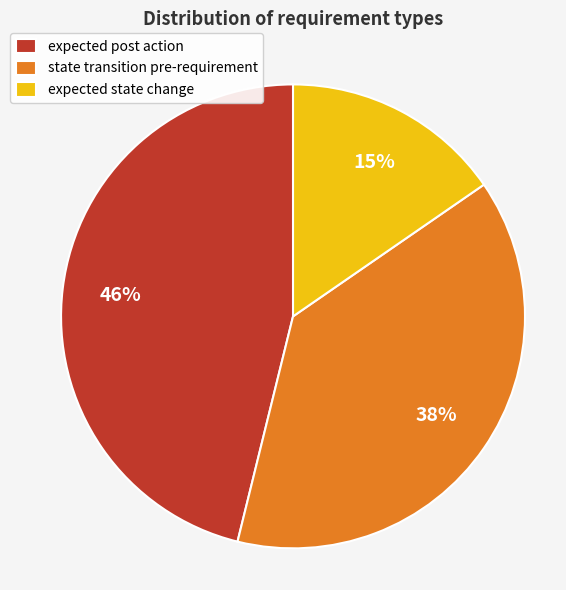

Which slice is the smallest?

expected state change